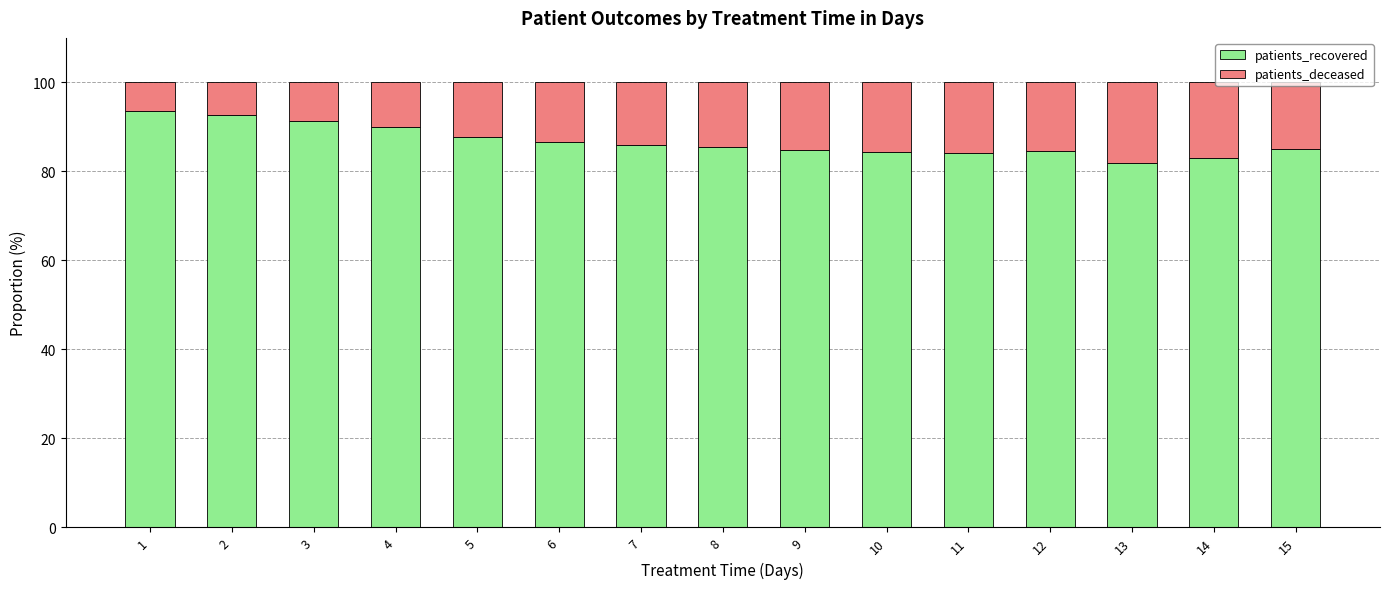

True or false: patients_recovered has a value of 84.5 at 12.

True